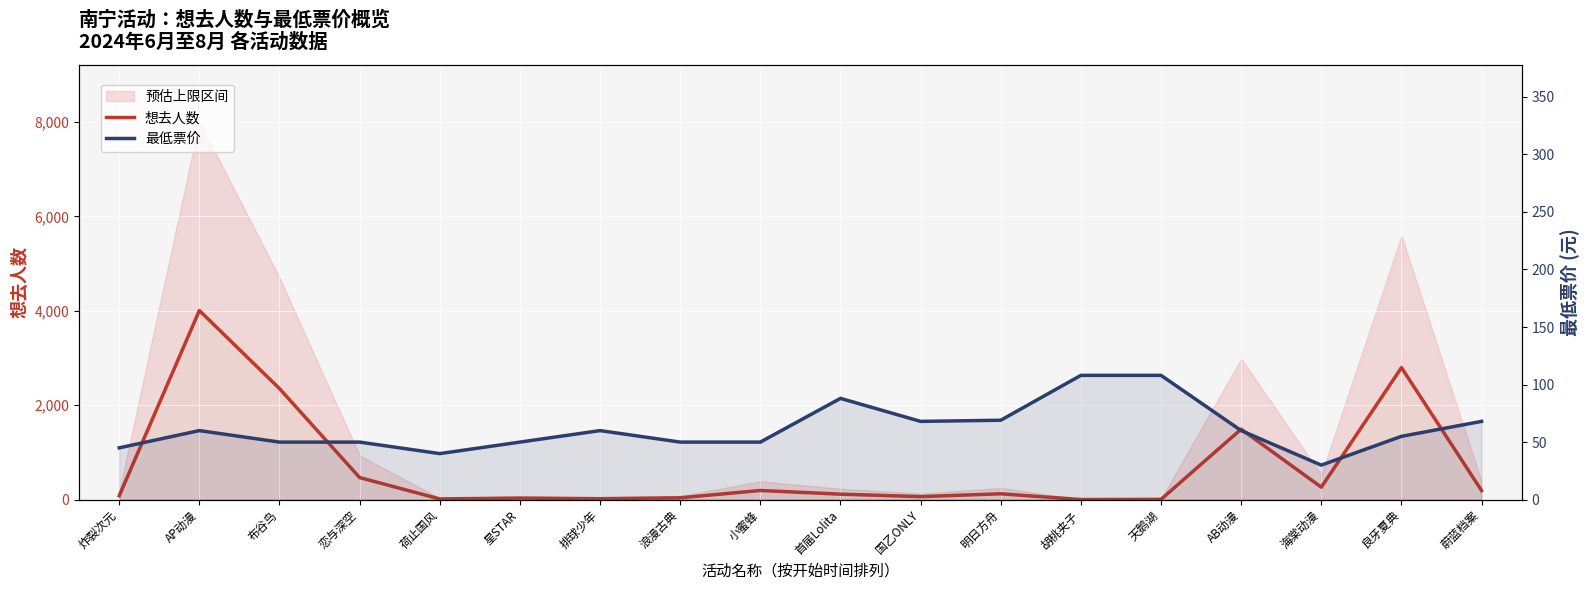

What is the label of the 16th point from the left?

海棠动漫